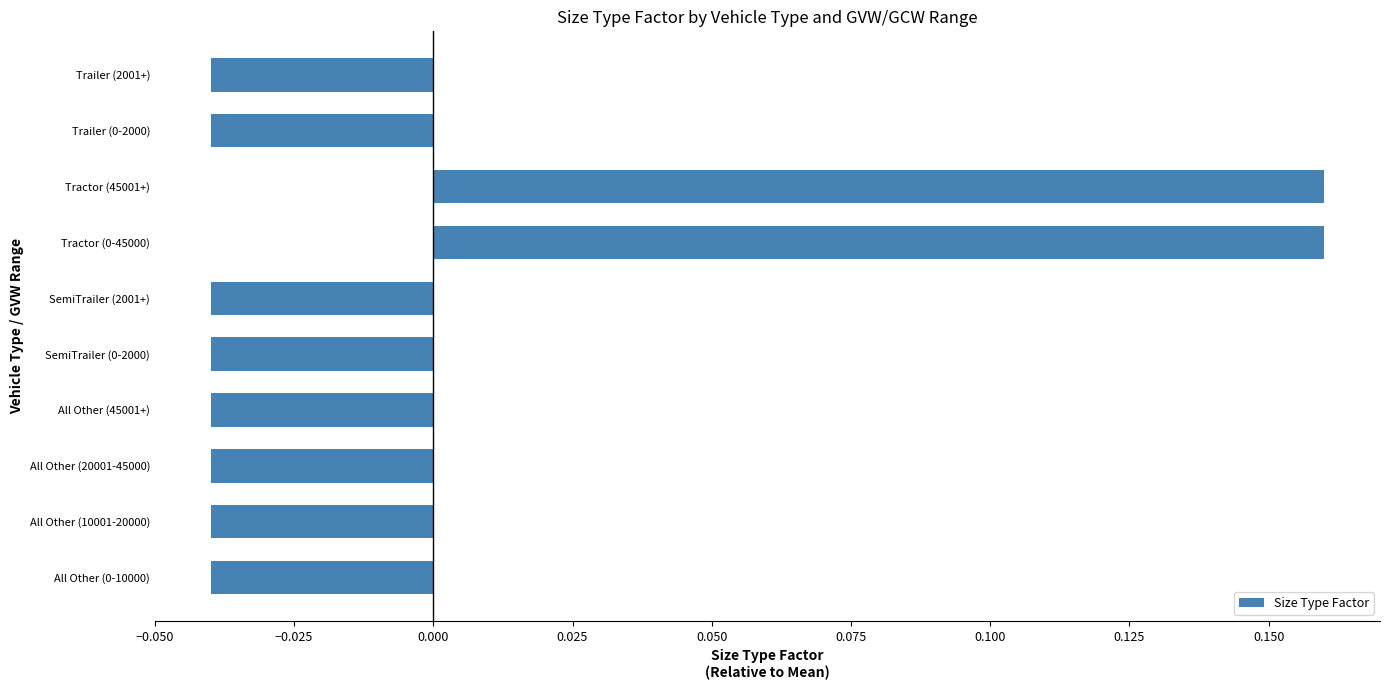

Which has a higher value, Tractor (45001+) or SemiTrailer (2001+)?

Tractor (45001+)